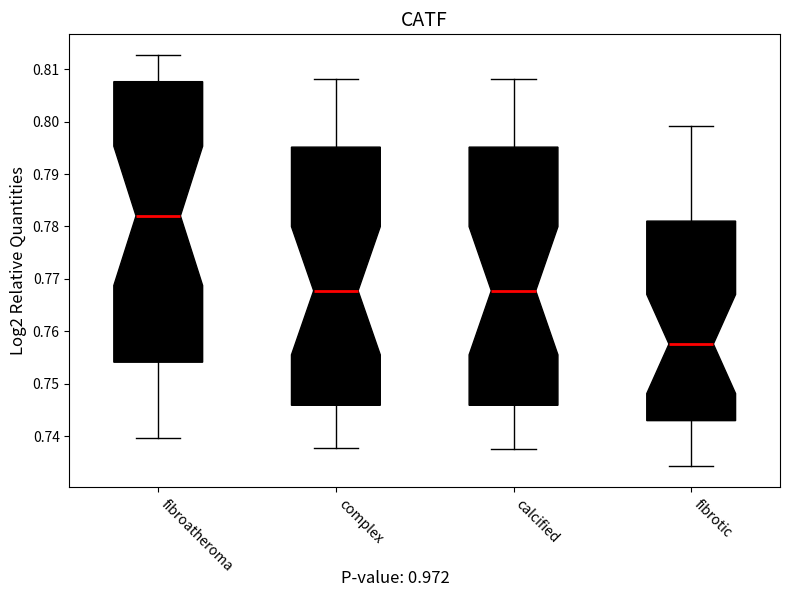

Which box's median line is the highest?

fibroatheroma